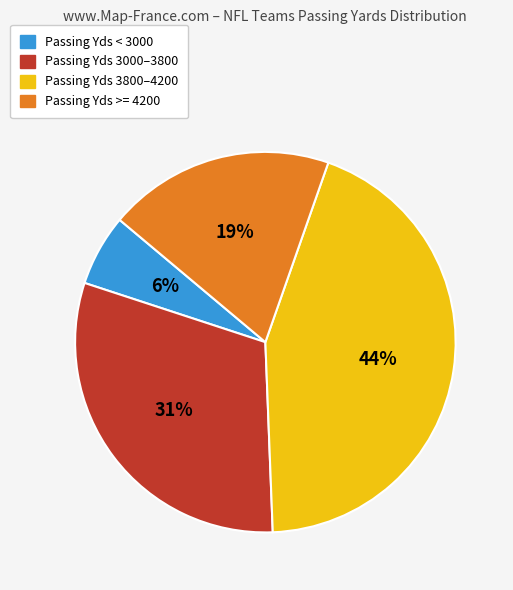

To the nearest percent, what is the average slice percentage?

25%